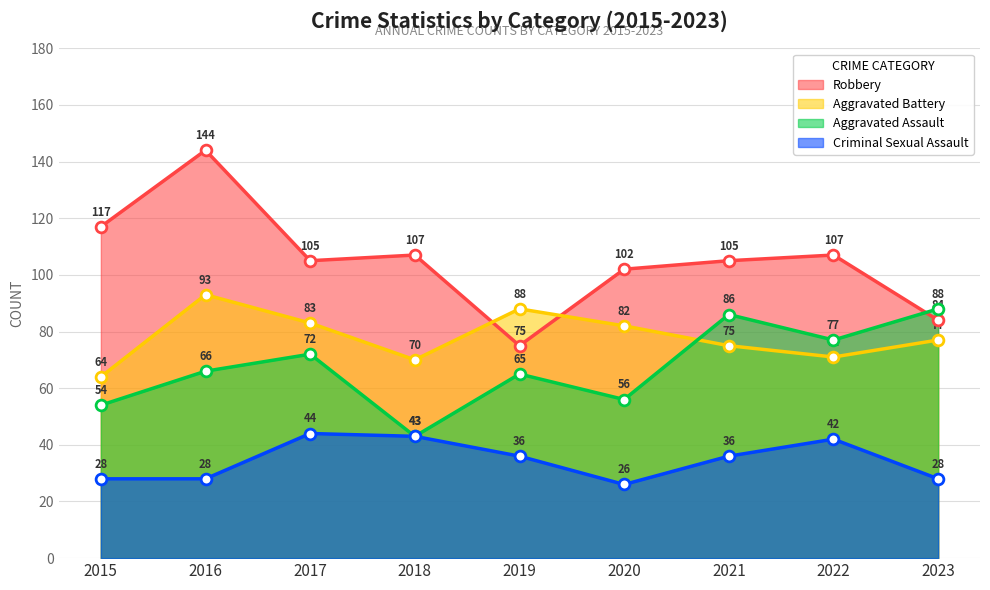

Which series reaches the maximum Y coordinate?

Robbery